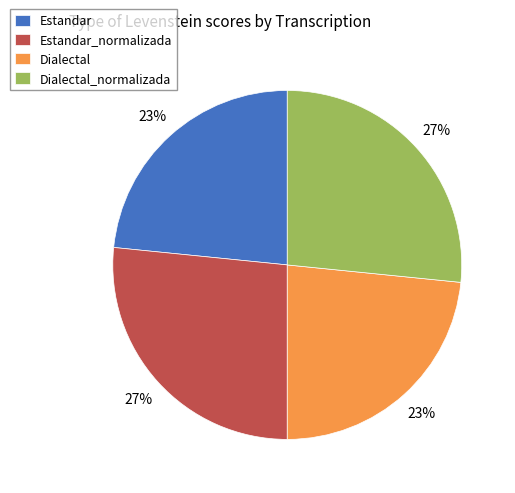

Is it true that Estandar is 9% of the pie?

False